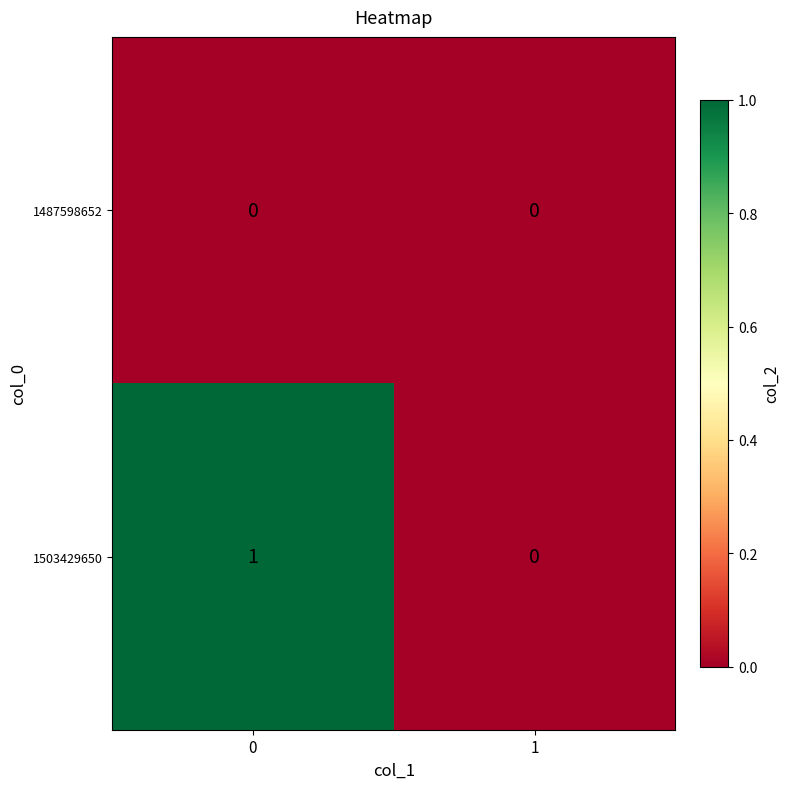

List the series in order of their overall mean, highest first.

1503429650, 1487598652